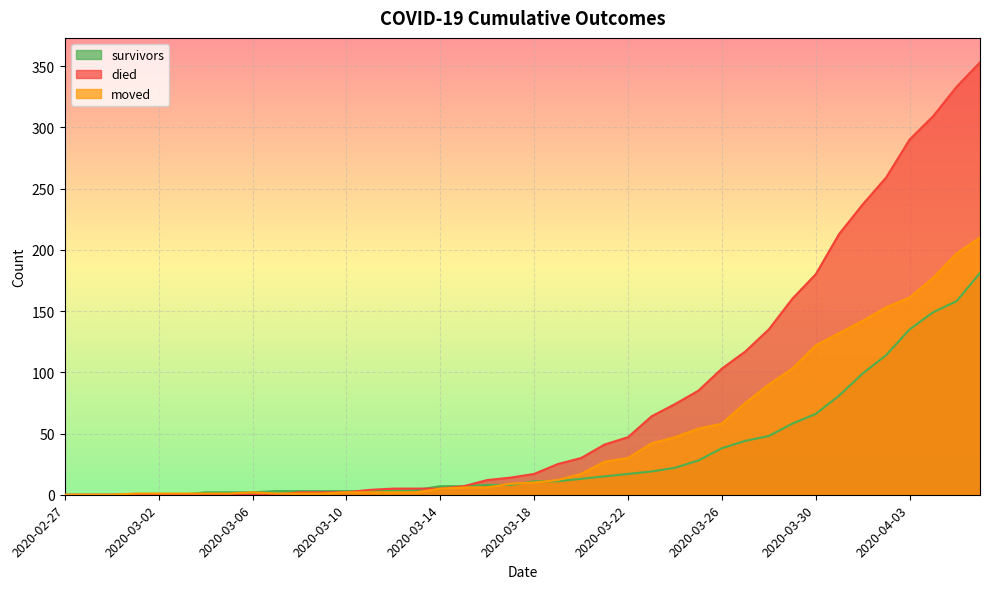

True or false: died has a value of 478 at 2020-04-05.

False